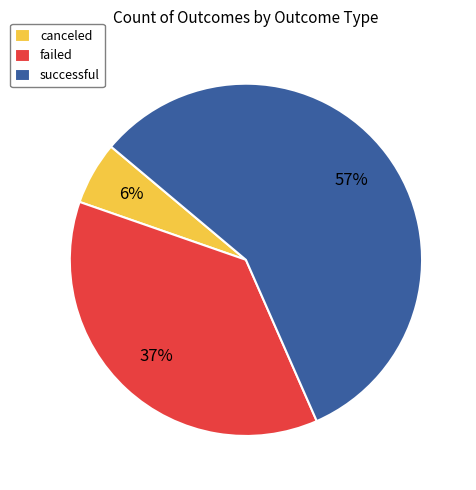

Which has a higher value, successful or canceled?

successful